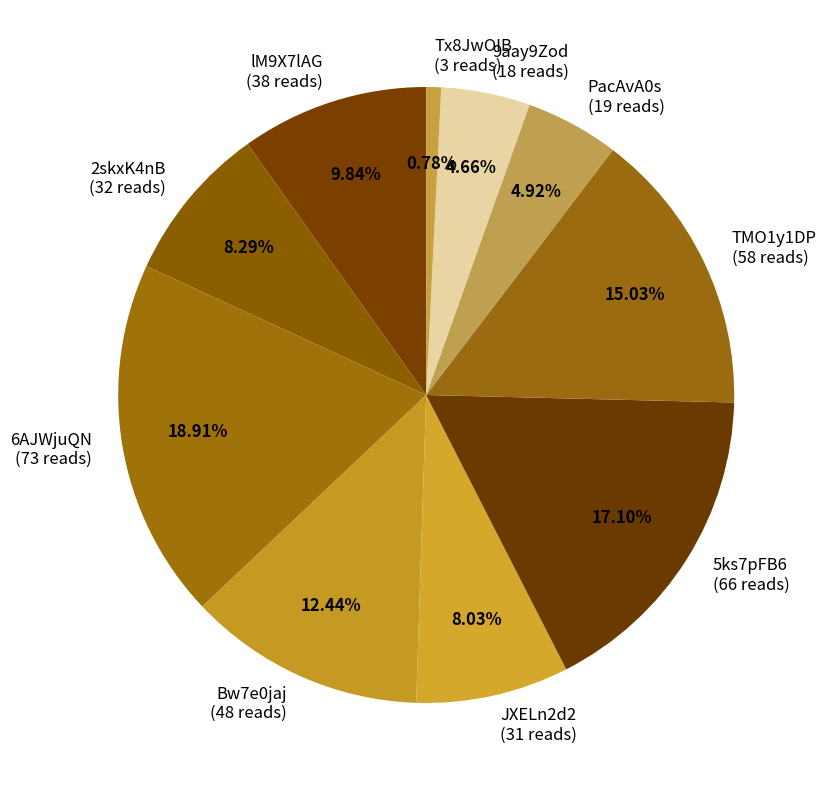

To the nearest percent, what portion does 5ks7pFB6 represent?

17%